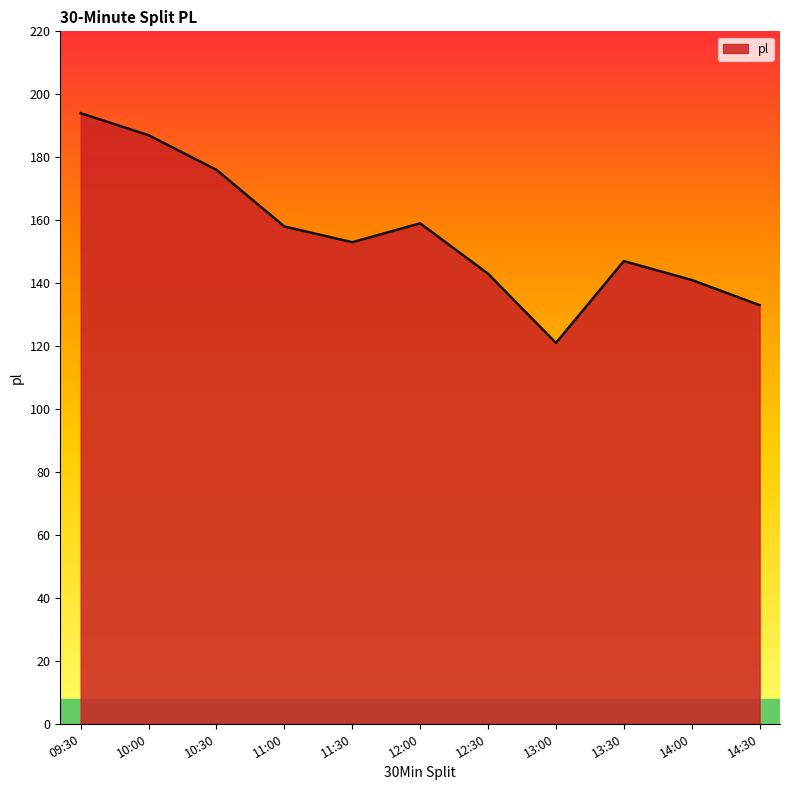

What is the difference between the values at 14:00 and 14:30?

8